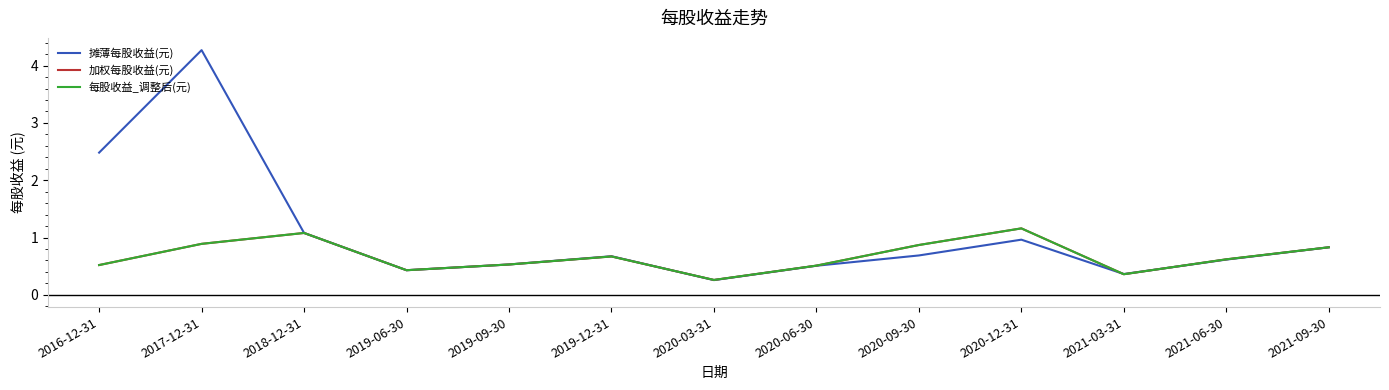

Reading left to right, extract all data points from this chart.

摊薄每股收益(元): 2016-12-31=2.5	2017-12-31=4.3	2018-12-31=1.1	2019-06-30=0.4	2019-09-30=0.5	2019-12-31=0.7	2020-03-31=0.3	2020-06-30=0.5	2020-09-30=0.7	2020-12-31=1.0	2021-03-31=0.4	2021-06-30=0.6	2021-09-30=0.8
加权每股收益(元): 2016-12-31=0.5	2017-12-31=0.9	2018-12-31=1.1	2019-06-30=0.4	2019-09-30=0.5	2019-12-31=0.7	2020-03-31=0.3	2020-06-30=0.5	2020-09-30=0.9	2020-12-31=1.2	2021-03-31=0.4	2021-06-30=0.6	2021-09-30=0.8
每股收益_调整后(元): 2016-12-31=0.5	2017-12-31=0.9	2018-12-31=1.1	2019-06-30=0.4	2019-09-30=0.5	2019-12-31=0.7	2020-03-31=0.3	2020-06-30=0.5	2020-09-30=0.9	2020-12-31=1.2	2021-03-31=0.4	2021-06-30=0.6	2021-09-30=0.8